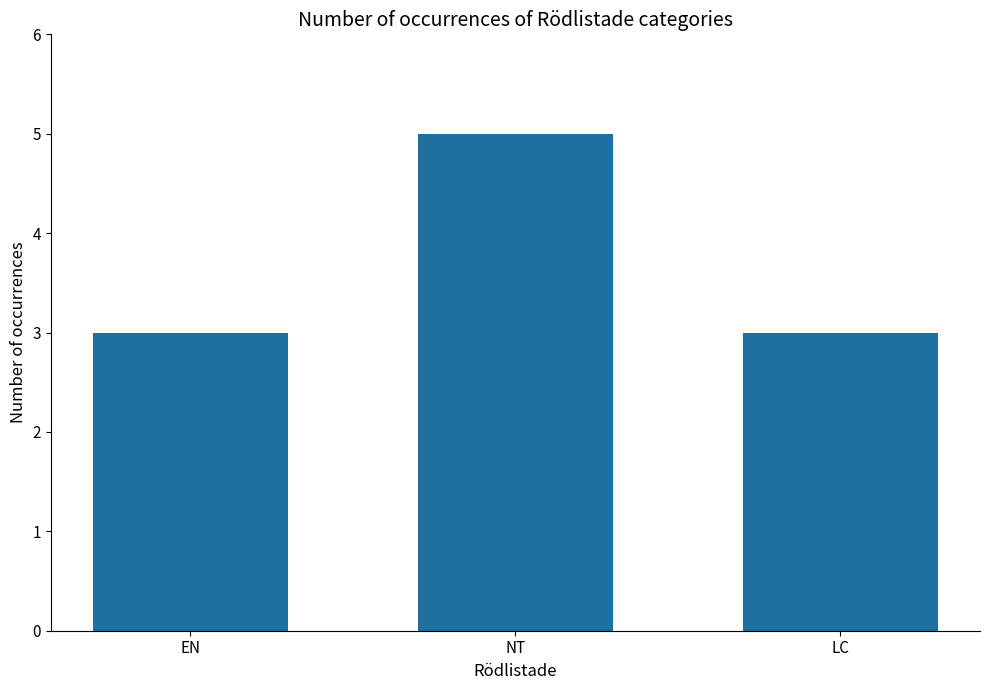

At which category does the chart reach its peak across all series?

NT